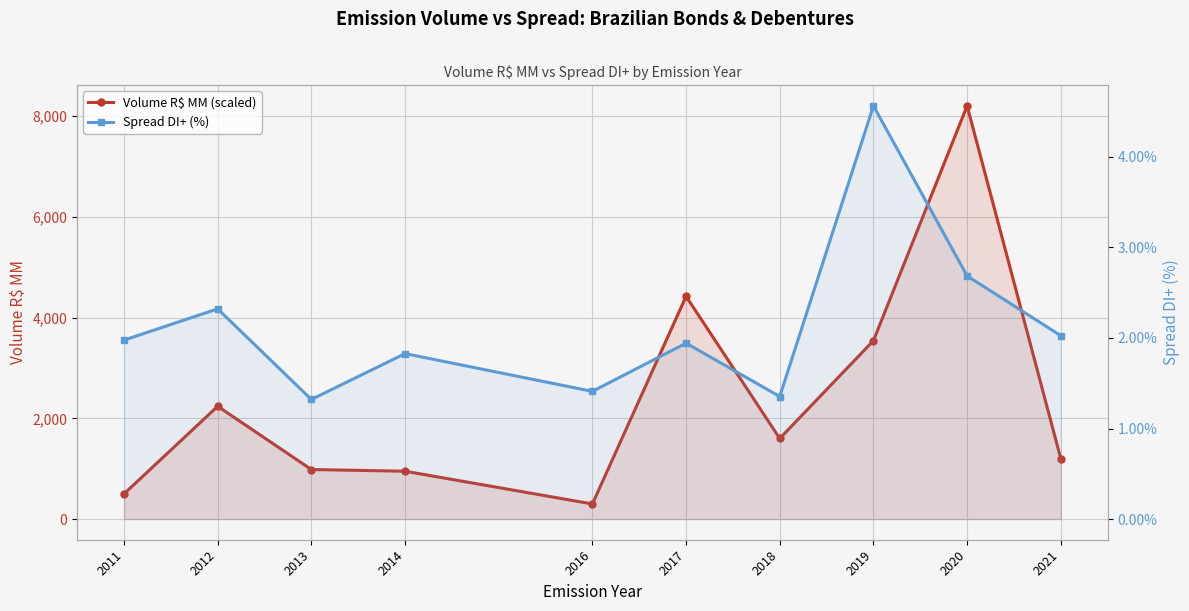

Is the value of Volume R$ MM (scaled) at 2016 greater than the value of Spread DI+ (%) at 2019?

Yes